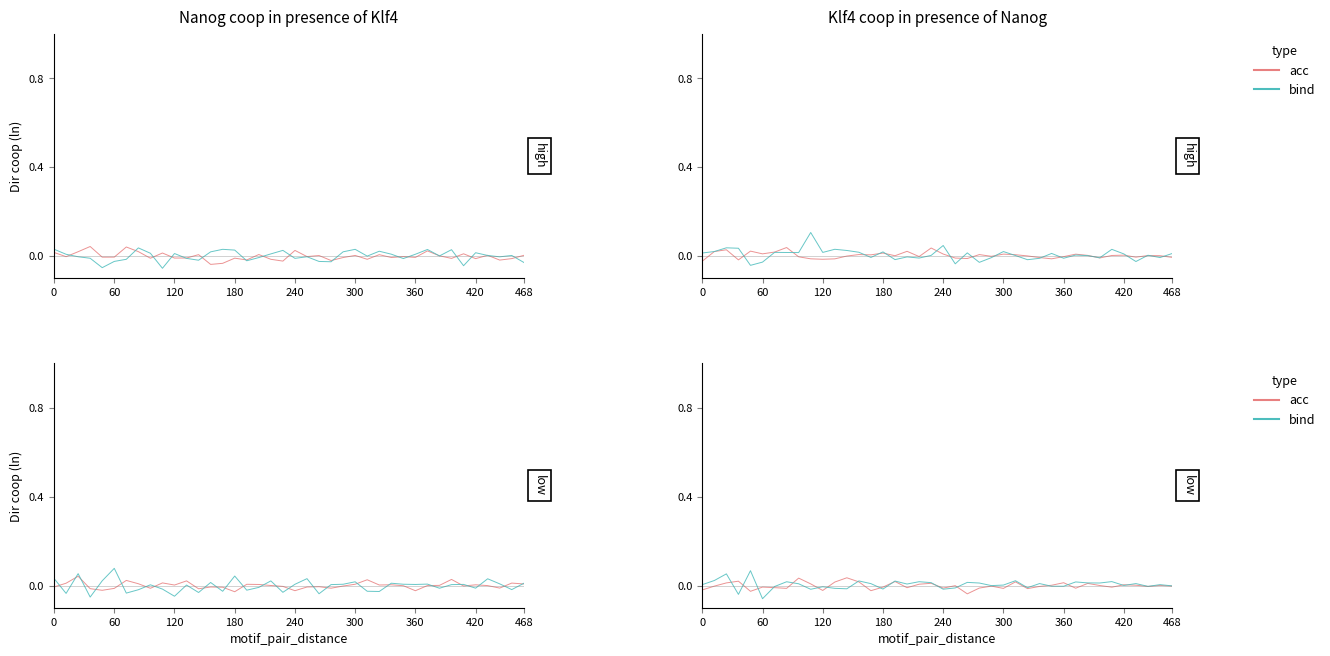

What is the maximum value shown in the chart?

0.1